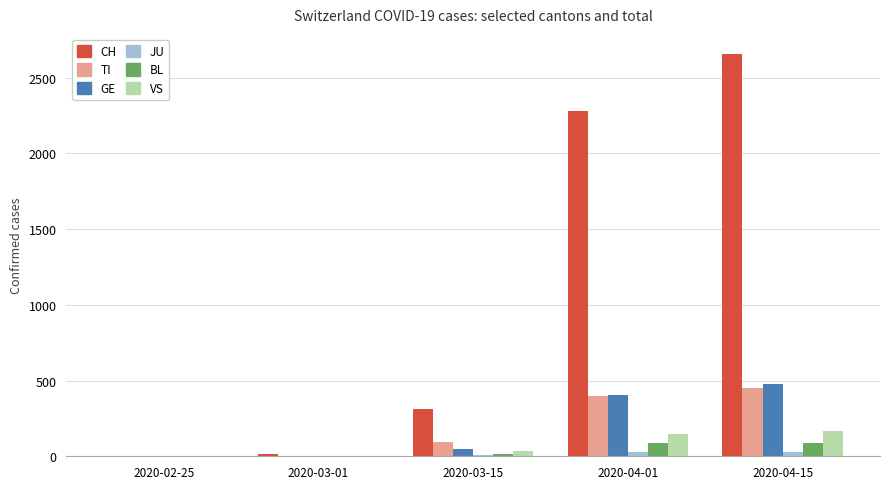

What is the maximum value for GE?

477